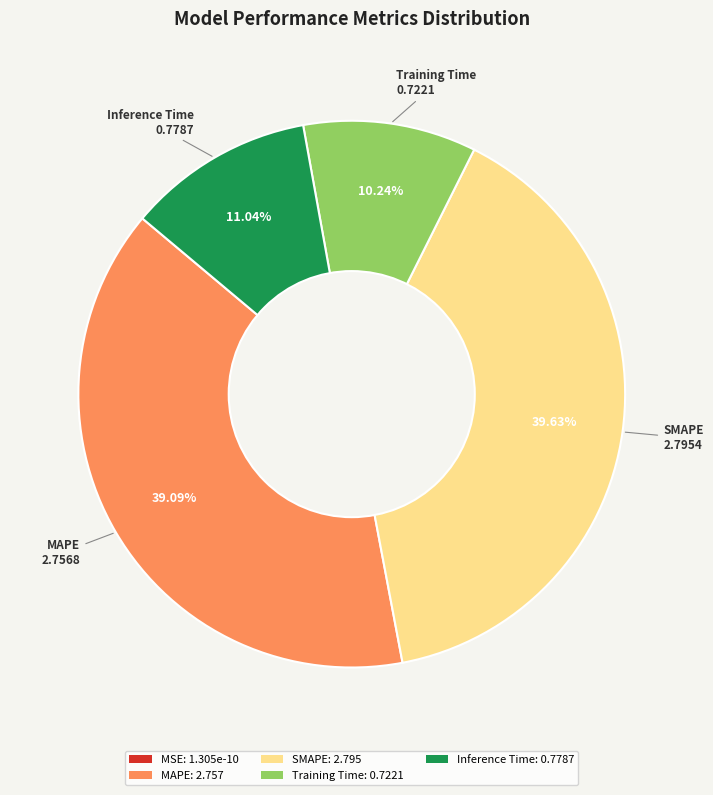

Is it true that MAPE is 51% of the pie?

False